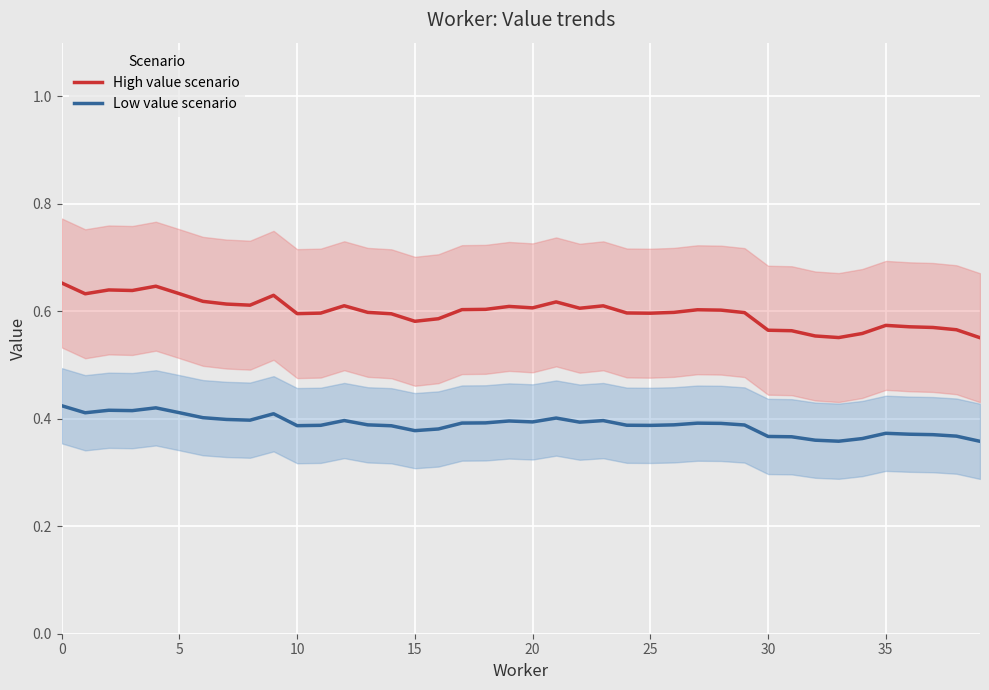

List the series in order of their overall mean, lowest first.

Low value scenario, High value scenario